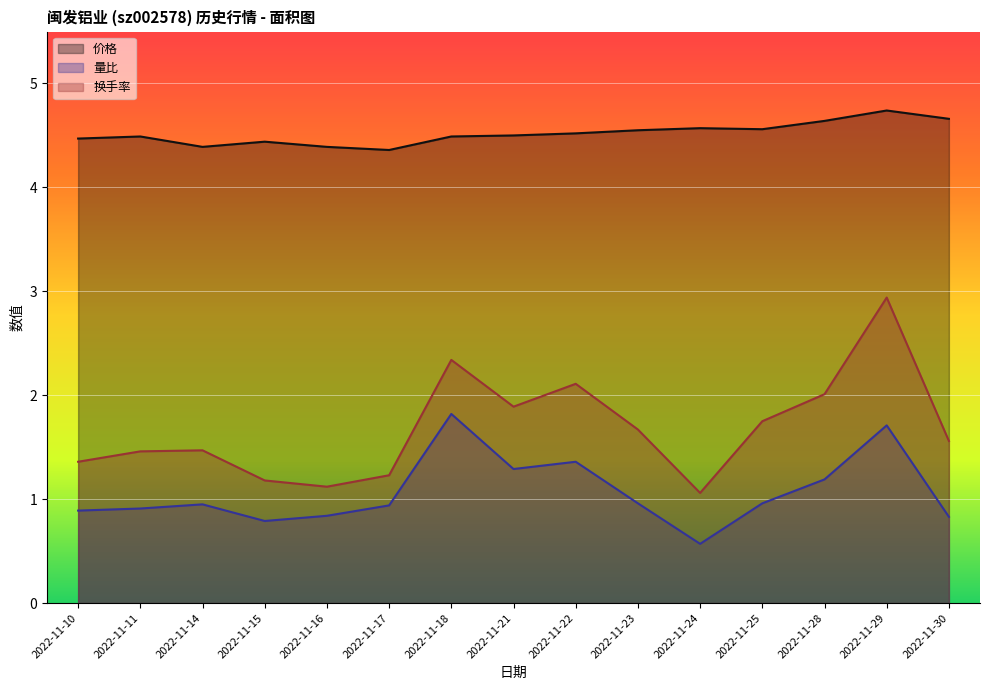

True or false: 价格 has a value of 4.5 at 2022-11-22.

True